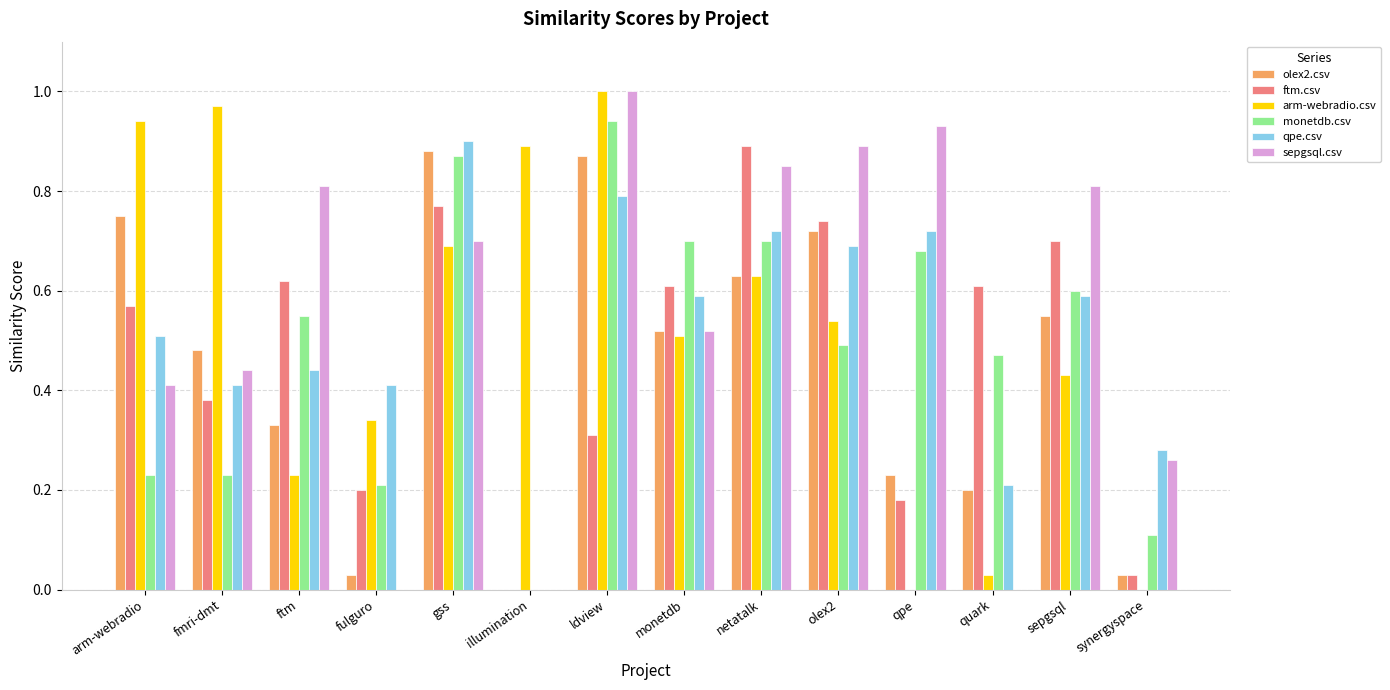

Is it true that sepgsql.csv equals 0.4 at sepgsql?

False